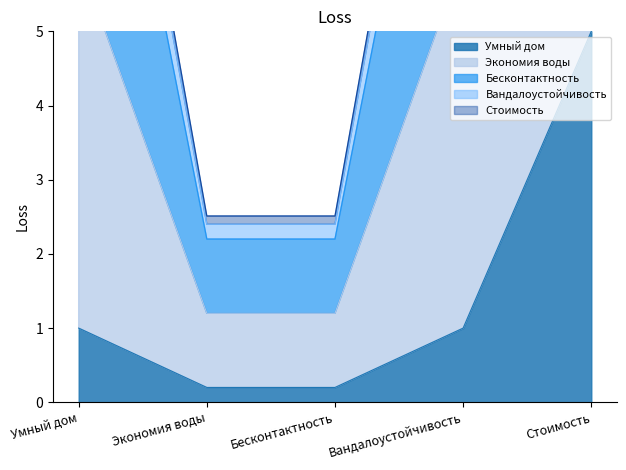

The Умный дом series shows 0.1 at Экономия воды. True or false?

False